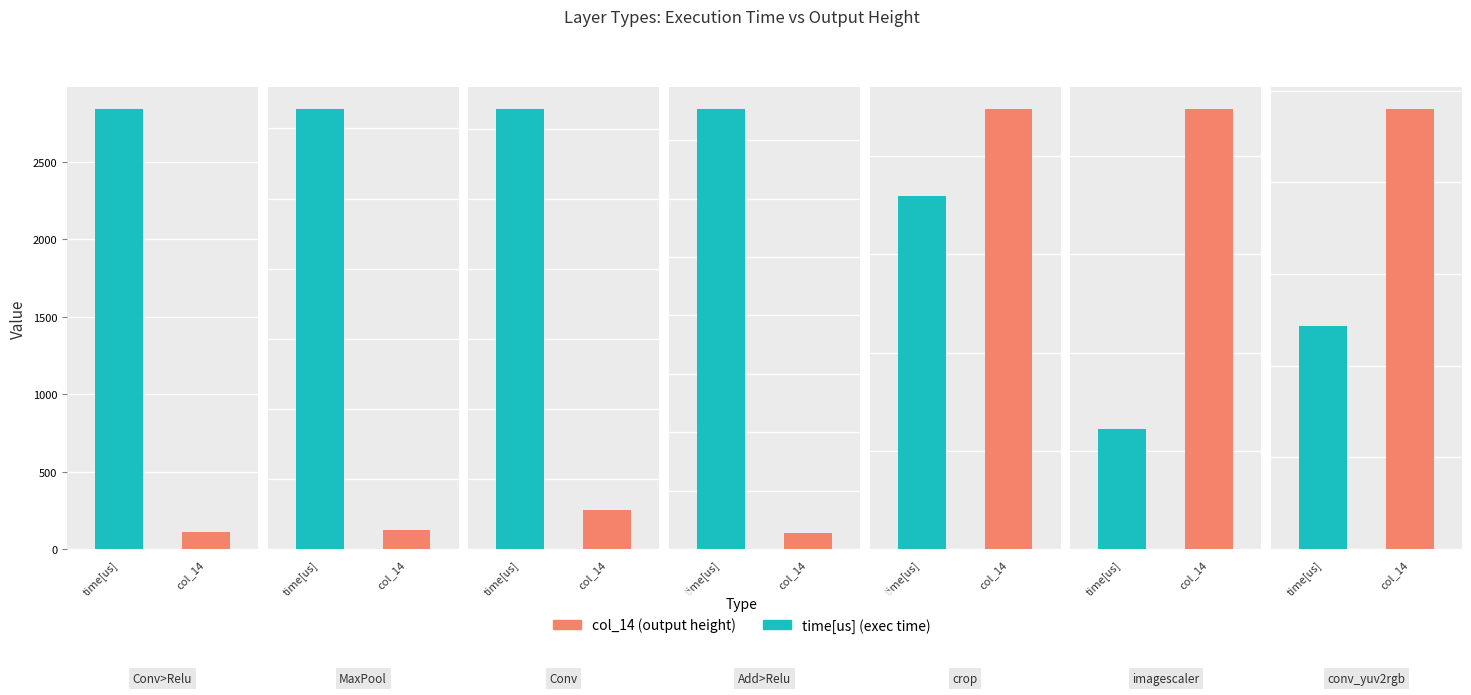

At which category is the sum across all series the highest?

Conv>Relu